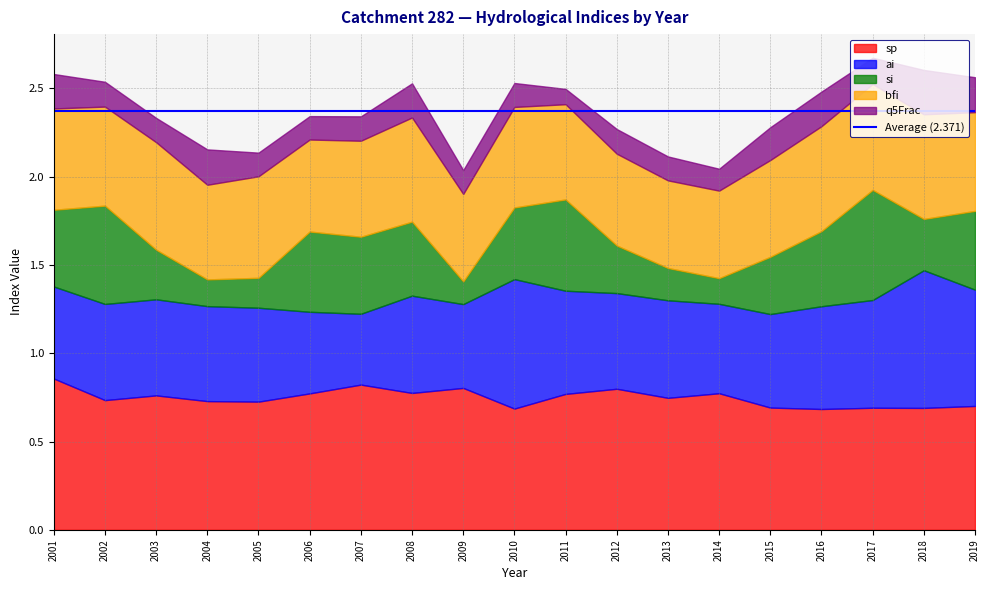

What value does the ai series have at 2003?

0.5